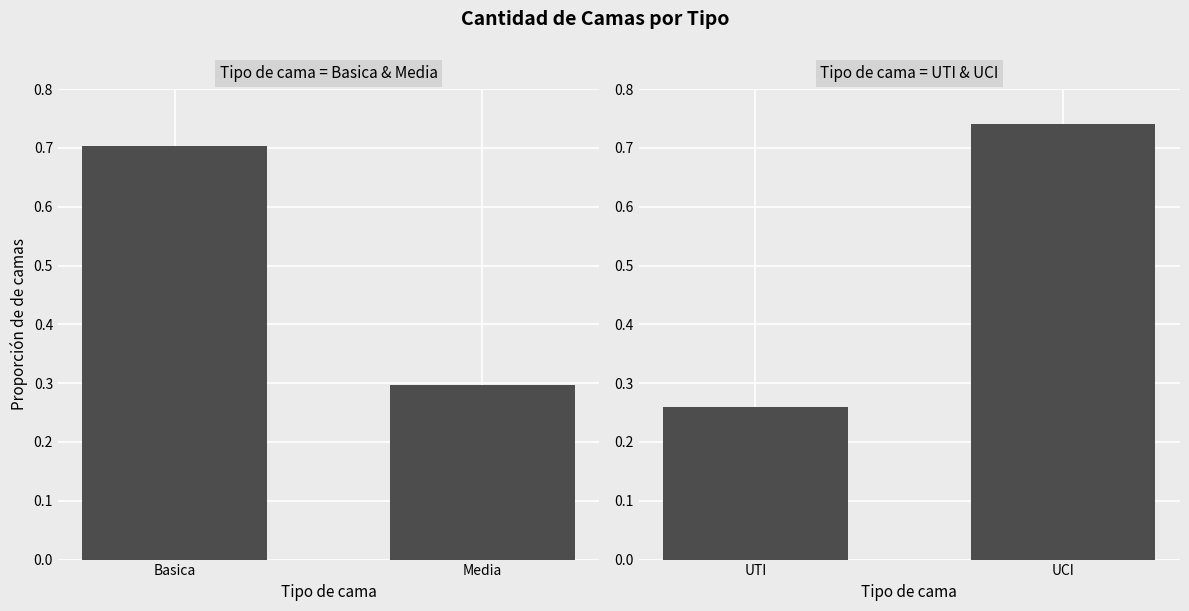

Reading left to right, extract all data points from this chart.

Basica & Media: 0.7	0.3
UTI & UCI: 0.3	0.7